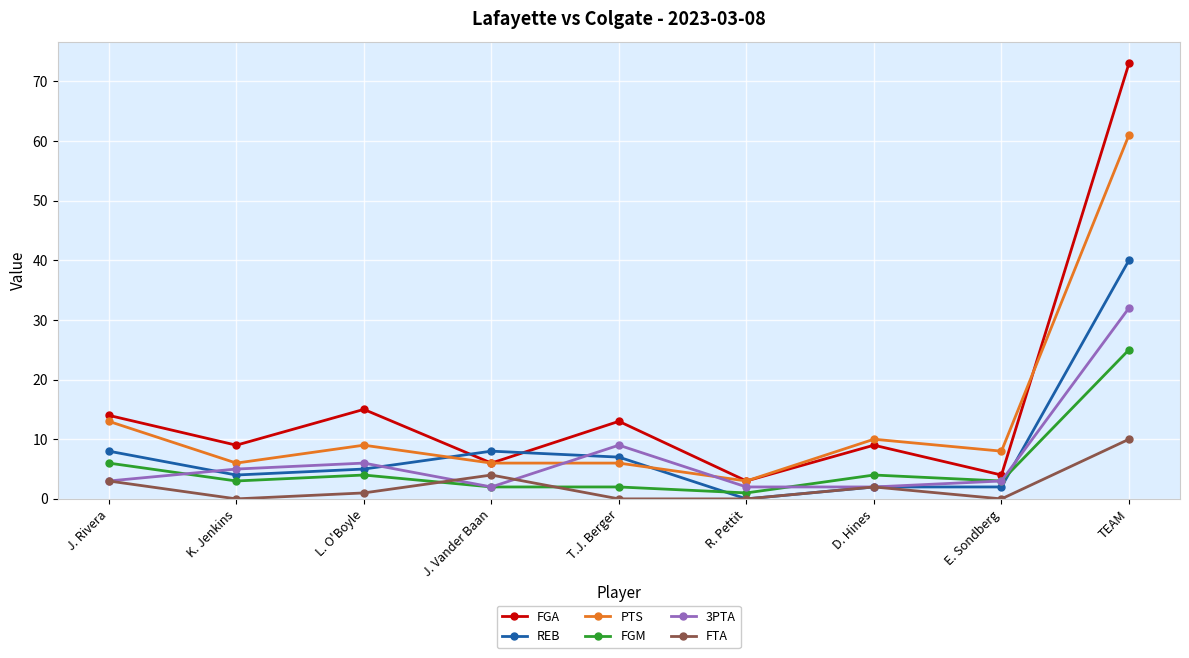

How many distinct data groups are displayed?

6